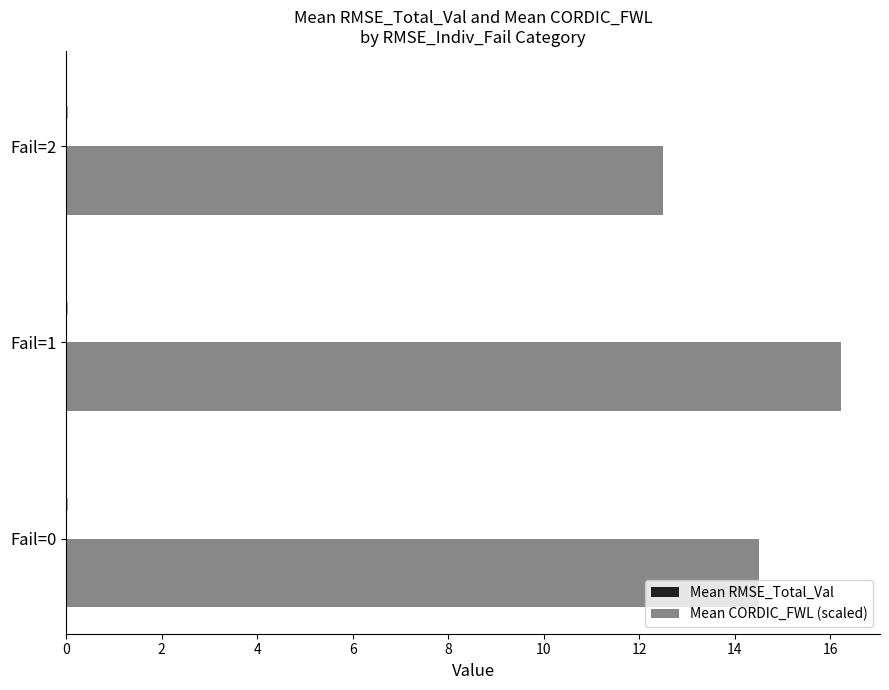

How many data points in Mean CORDIC_FWL (scaled) are less than 14?

1